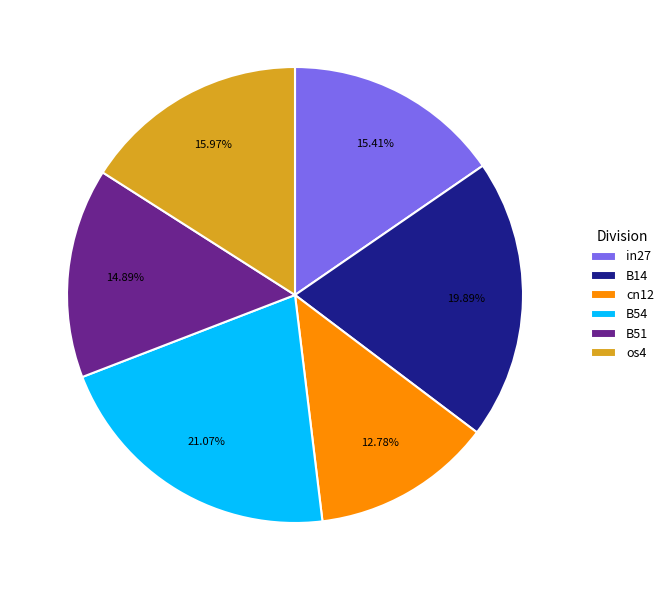

True or false: in27 accounts for 9% of the total.

False